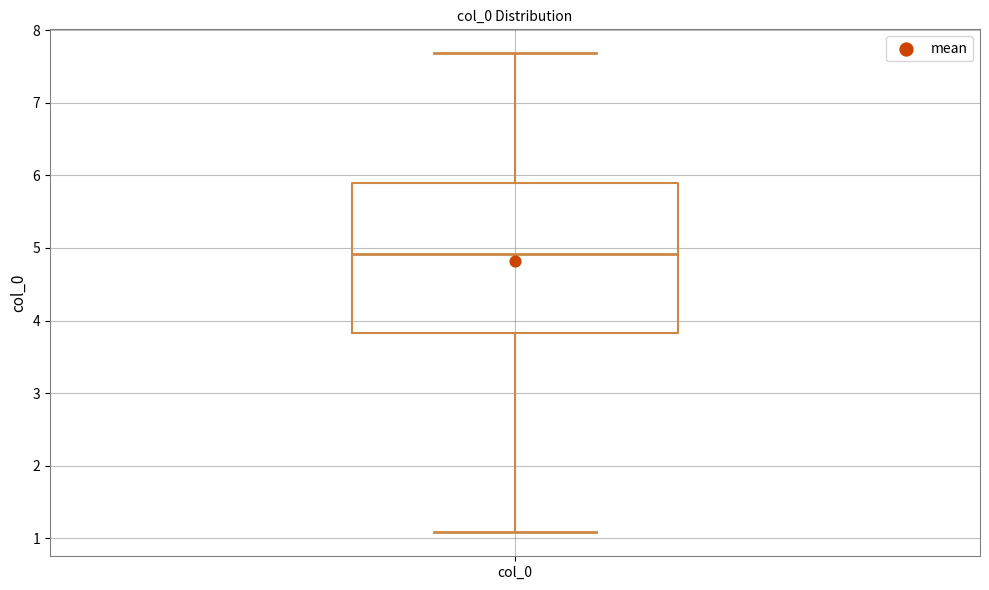

Read this box plot against the y-axis: the position of the median line, the range covered by the box, and the ends of both whiskers. The values are not printed on the chart, so give them approximately, as read against the axis.

median 4.9, box 3.8 to 5.9, whiskers 1.1 to 7.7